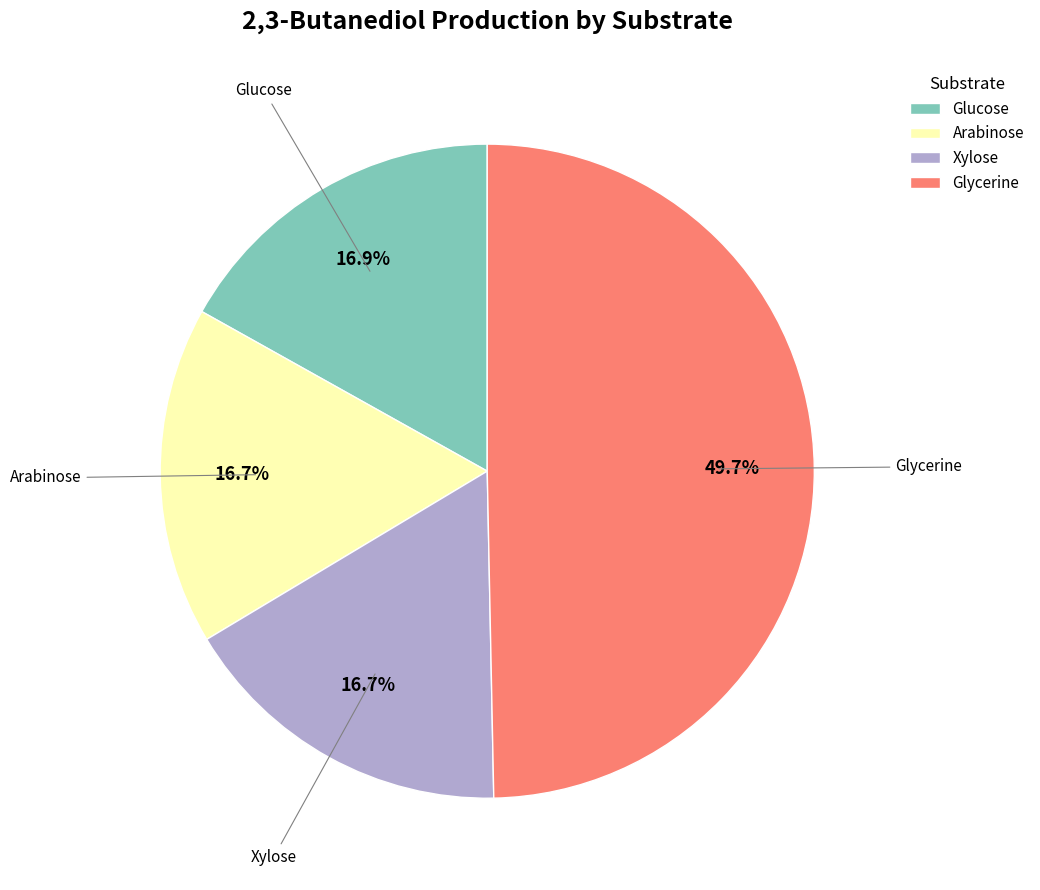

What percentage is the Xylose slice, to the nearest percent?

17%